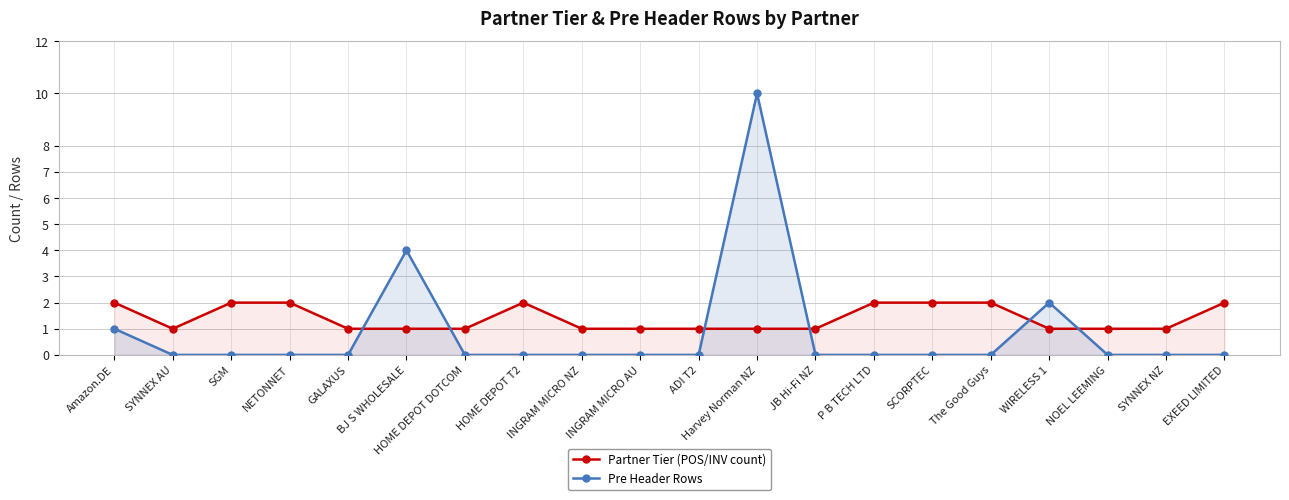

What is the value of the Partner Tier (POS/INV count) point at the 15th from the left?

2